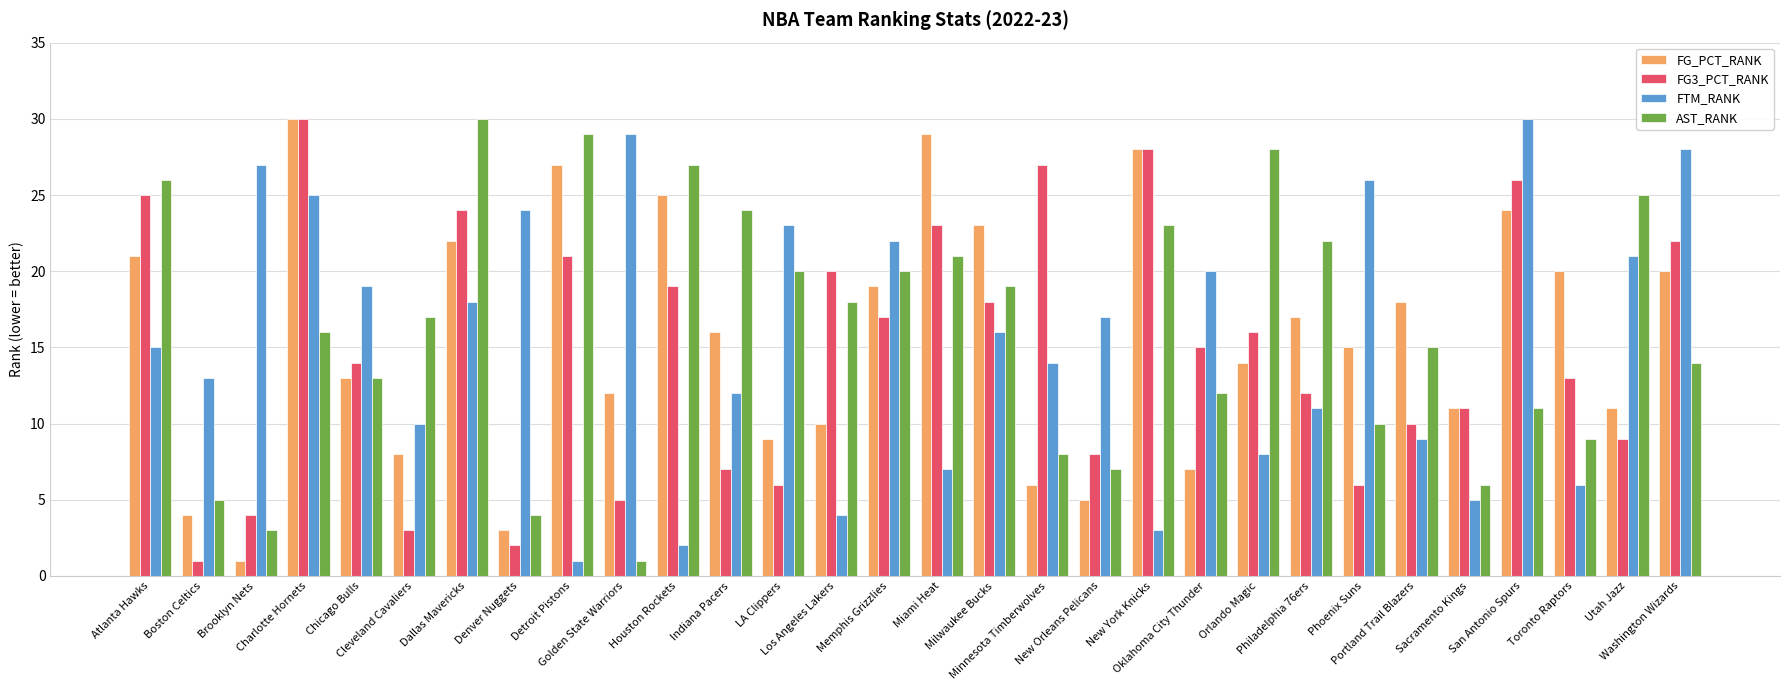

What is the sum of the FTM_RANK values at Milwaukee Bucks and Utah Jazz?

37